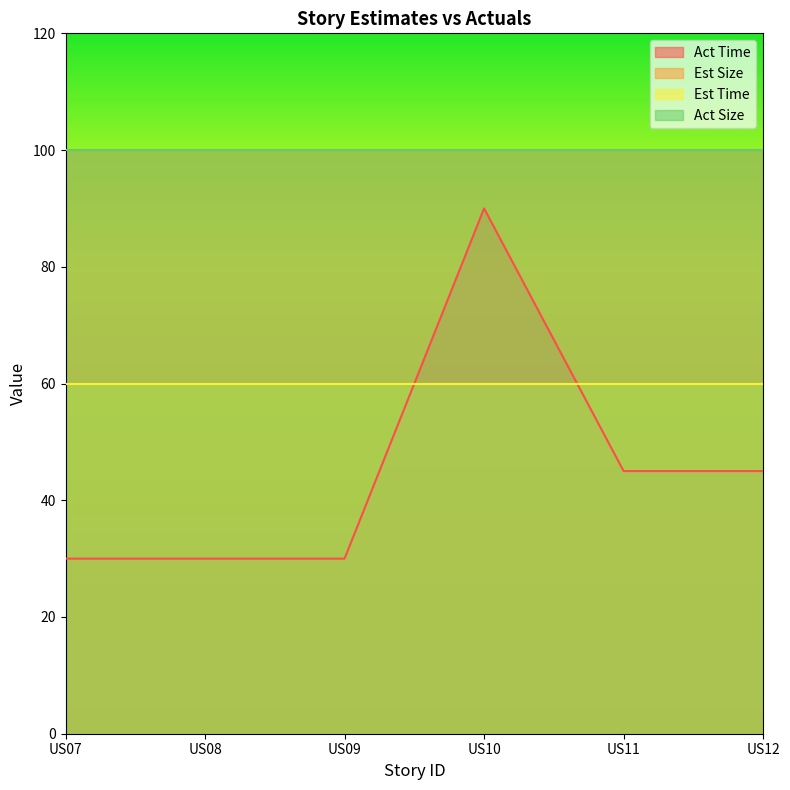

The value of Est Size at US07 is 170. True or false?

False